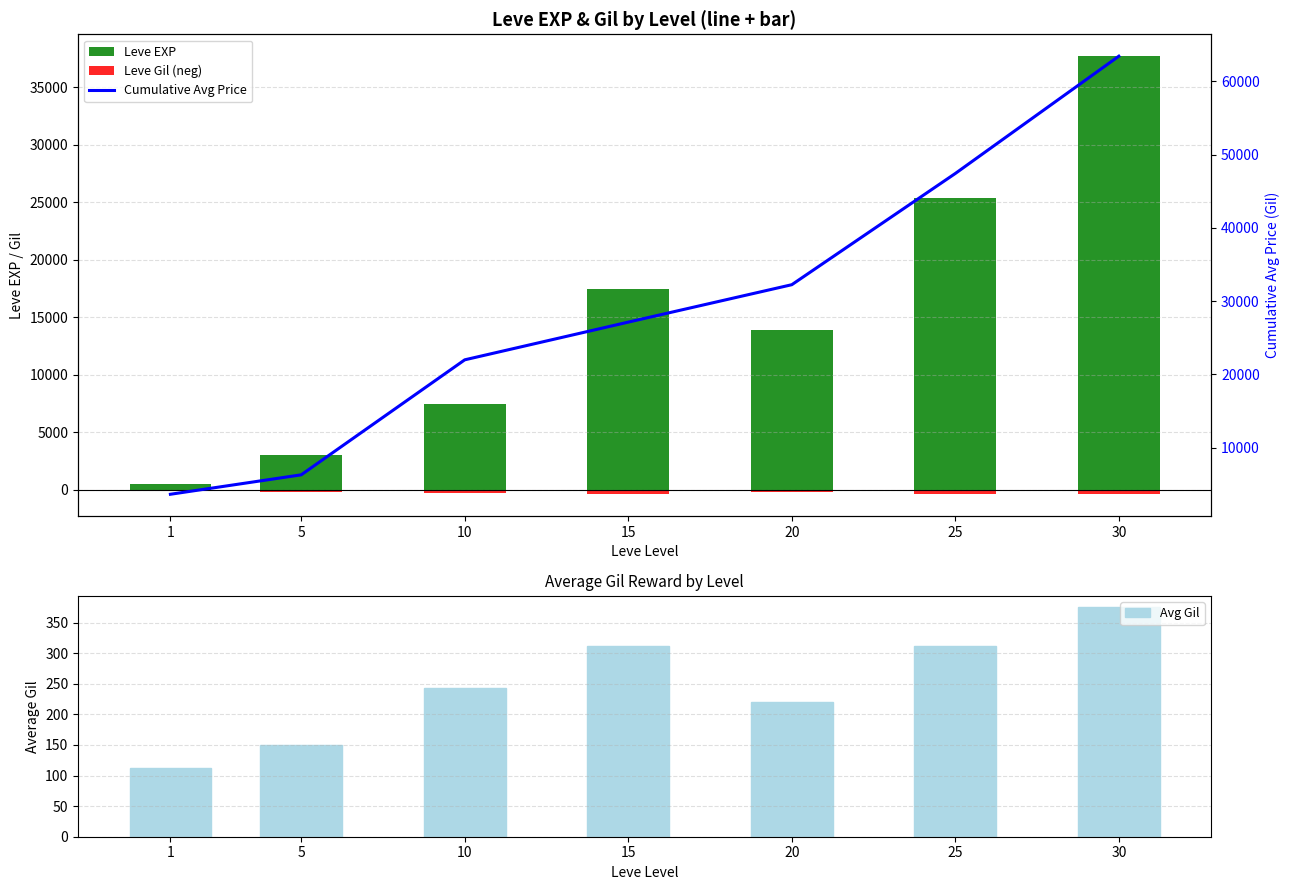

What is the maximum value for Leve EXP?

37715.0